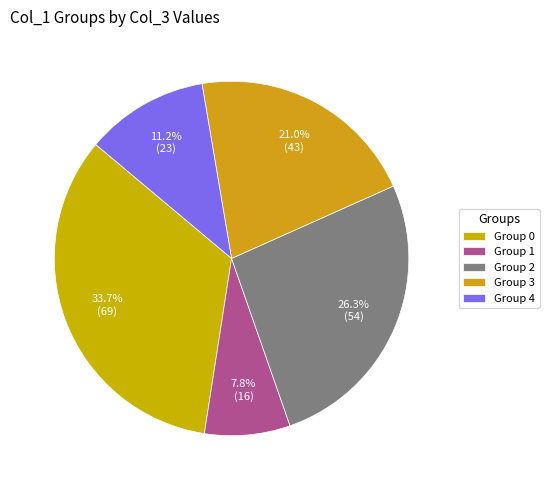

Rank the categories by value from highest to lowest.

Group 0, Group 2, Group 3, Group 4, Group 1